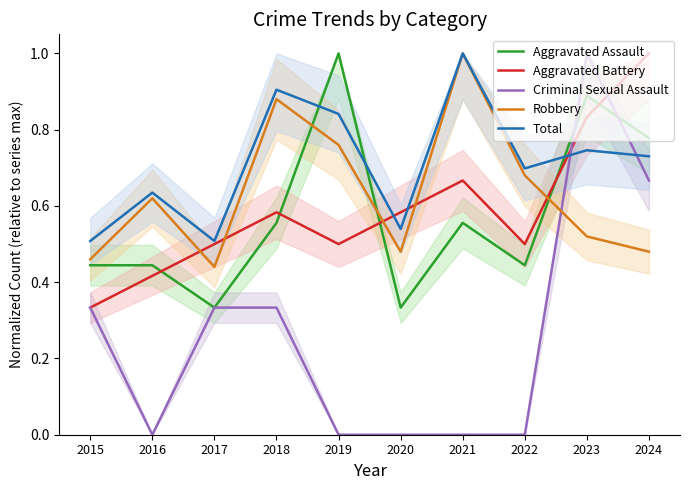

At which label does Criminal Sexual Assault reach its minimum?

2016